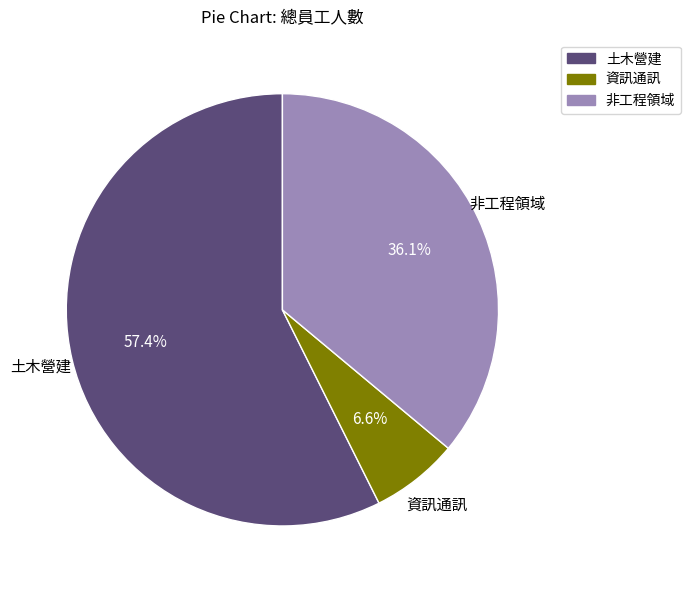

What percentage is the 土木營建 slice, to the nearest percent?

57%